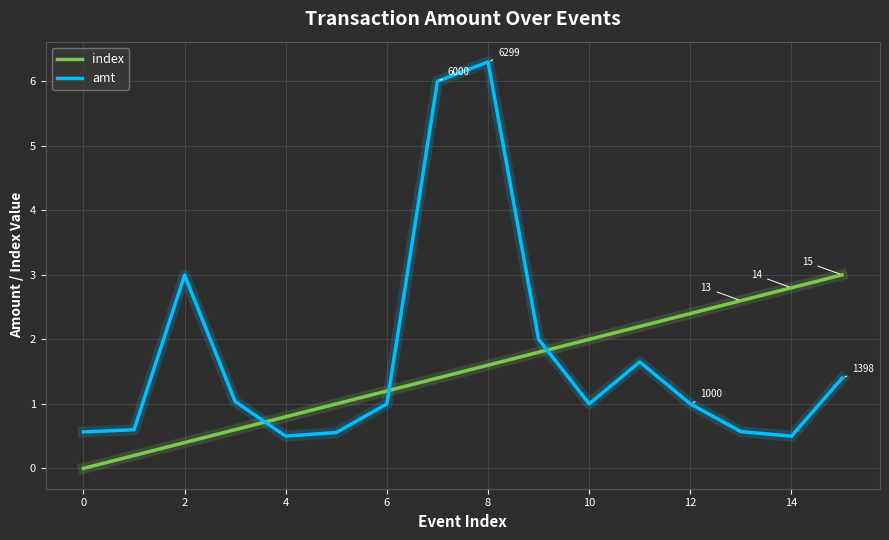

What are all the series names shown in the legend?

index, amt